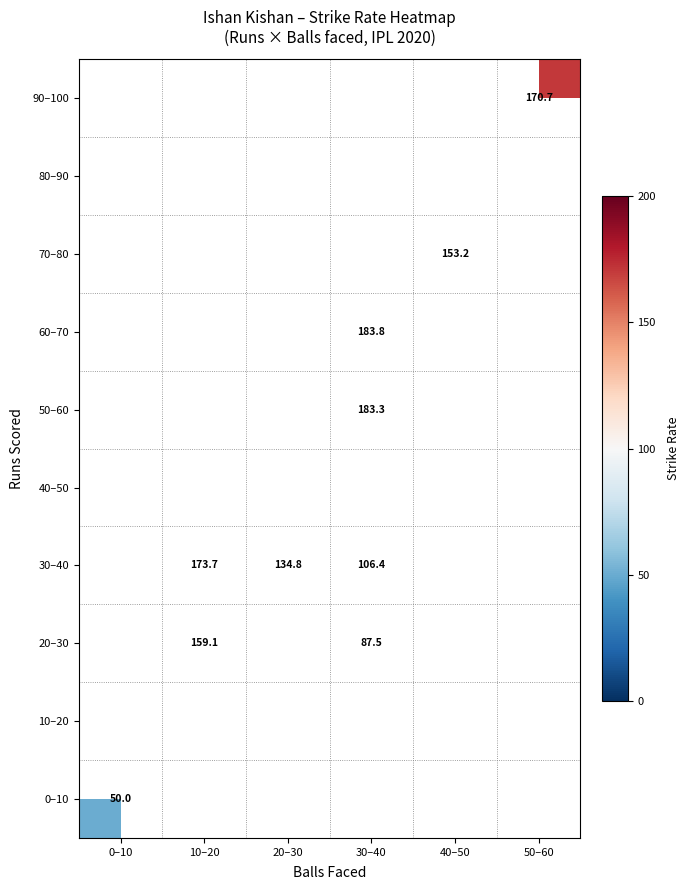

True or false: 30–40 has a value of 106.4 at 30–40.

True